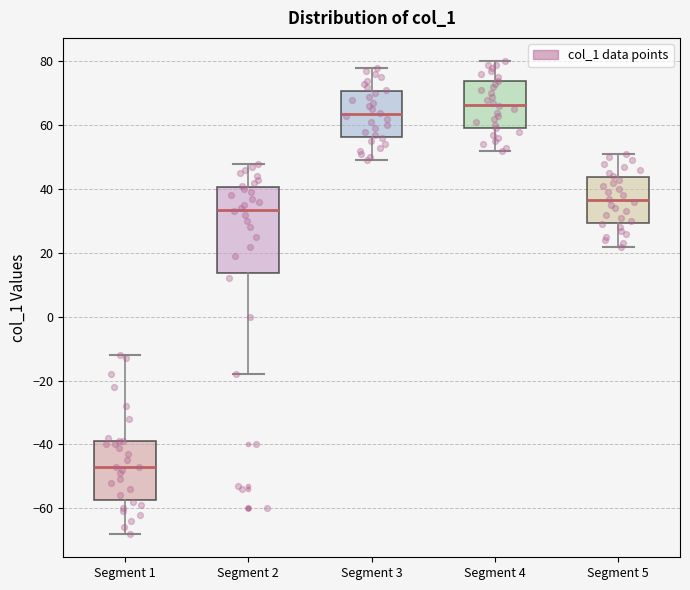

Reading left to right, transcribe this box plot: for each box, give where its median line is, the range the box spans, and where its two whiskers end, as read against the y-axis. The values are not printed on the chart, so give them approximately, as read against the axis.

Segment 1: median -46, box -58 to -38, whiskers -68 to -12
Segment 2: median 34, box 14 to 40, whiskers -18 to 48
Segment 3: median 64, box 56 to 70, whiskers 50 to 78
Segment 4: median 66, box 60 to 74, whiskers 52 to 80
Segment 5: median 36, box 30 to 44, whiskers 22 to 52